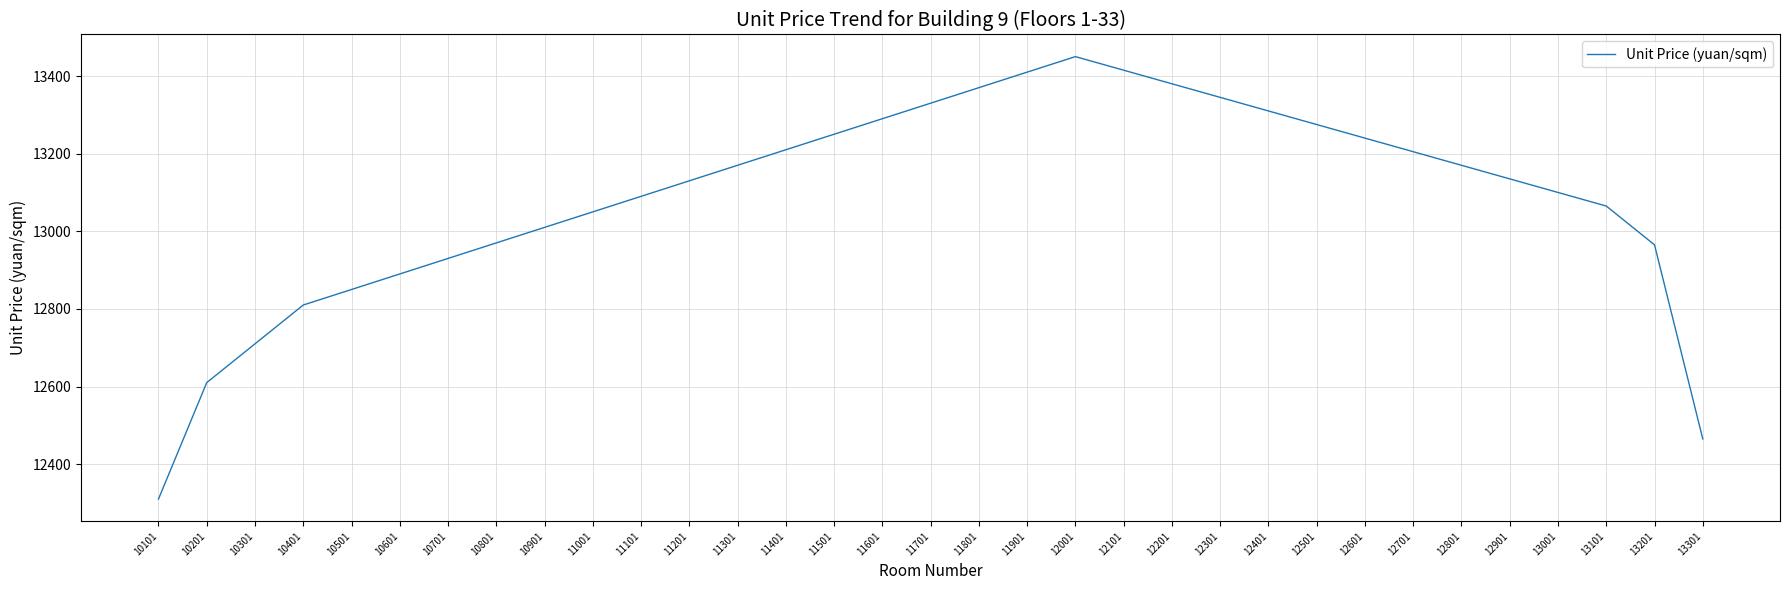

What is the change in value from 10801 to 11301?

+200